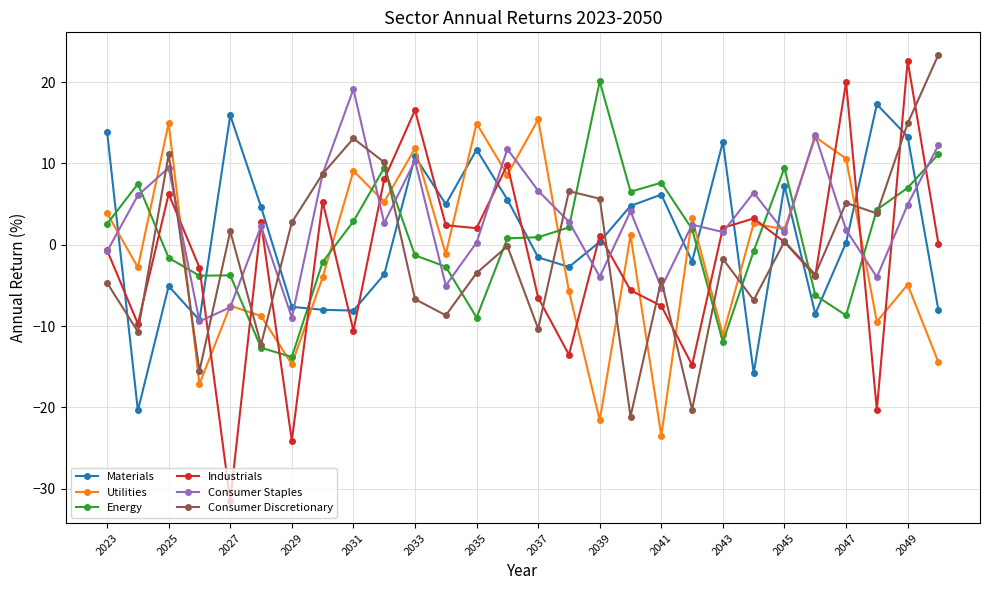

After their last crossing, which series has the higher values: Materials or Consumer Discretionary?

Consumer Discretionary